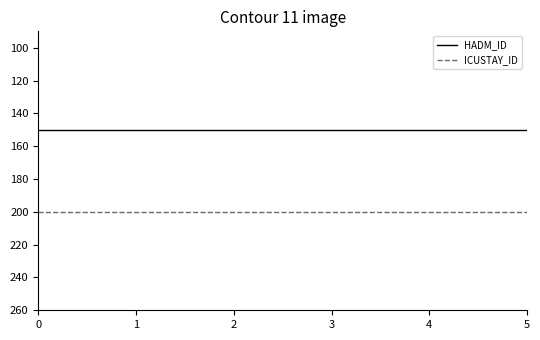

Reading left to right, list all the values displayed in this chart.

HADM_ID: 150	150	150	150	150	150
ICUSTAY_ID: 200	200	200	200	200	200